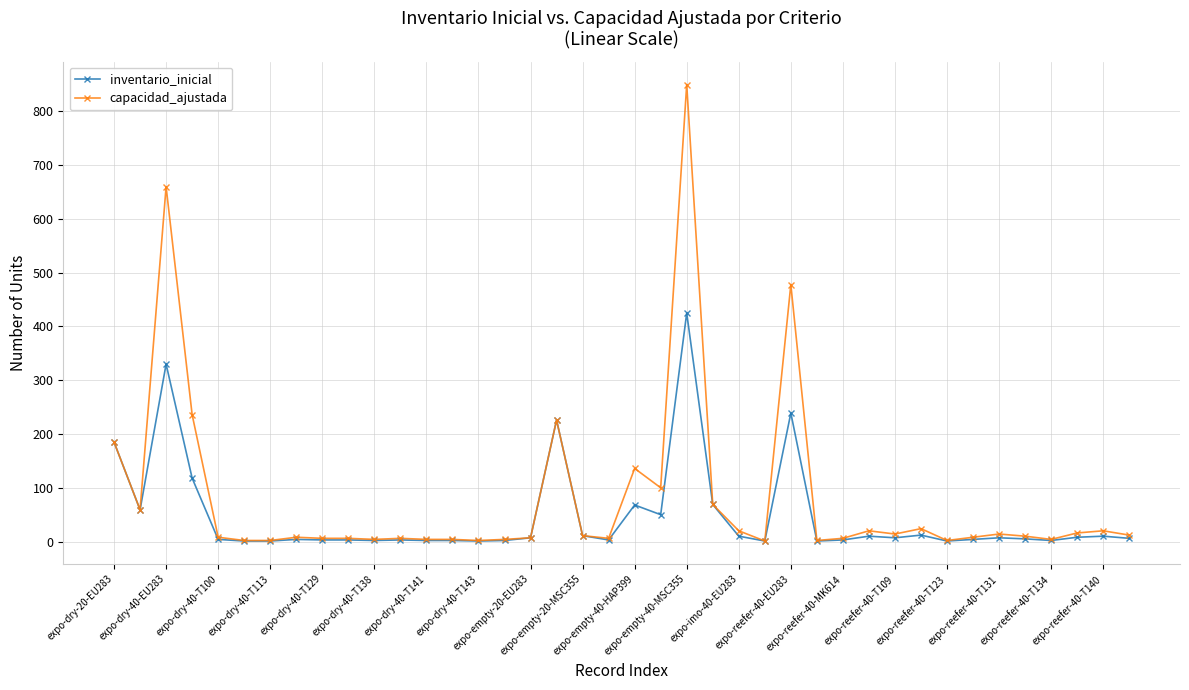

What is the maximum value for capacidad_ajustada?

850